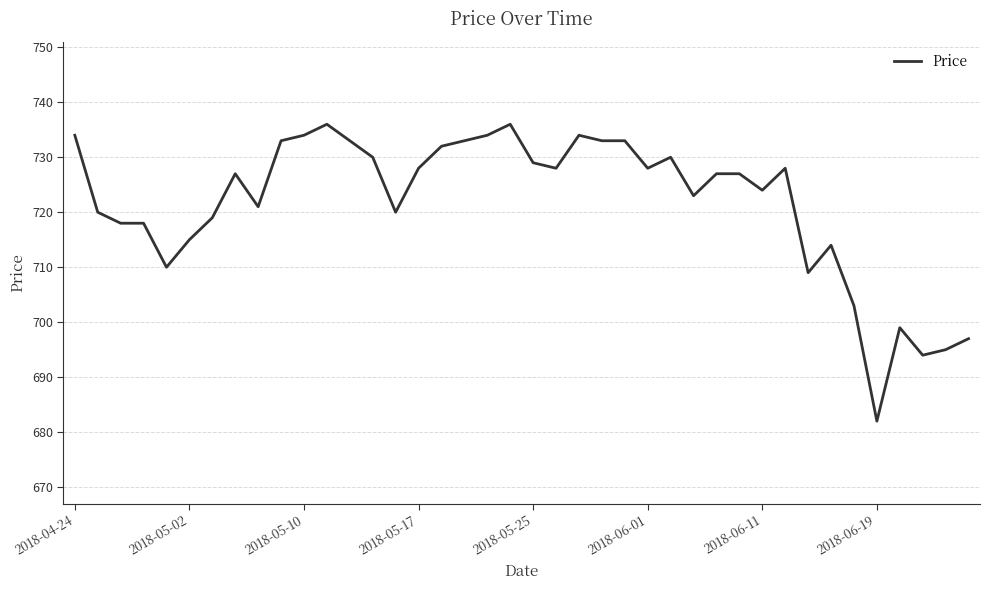

What is the minimum value shown in the chart?

682